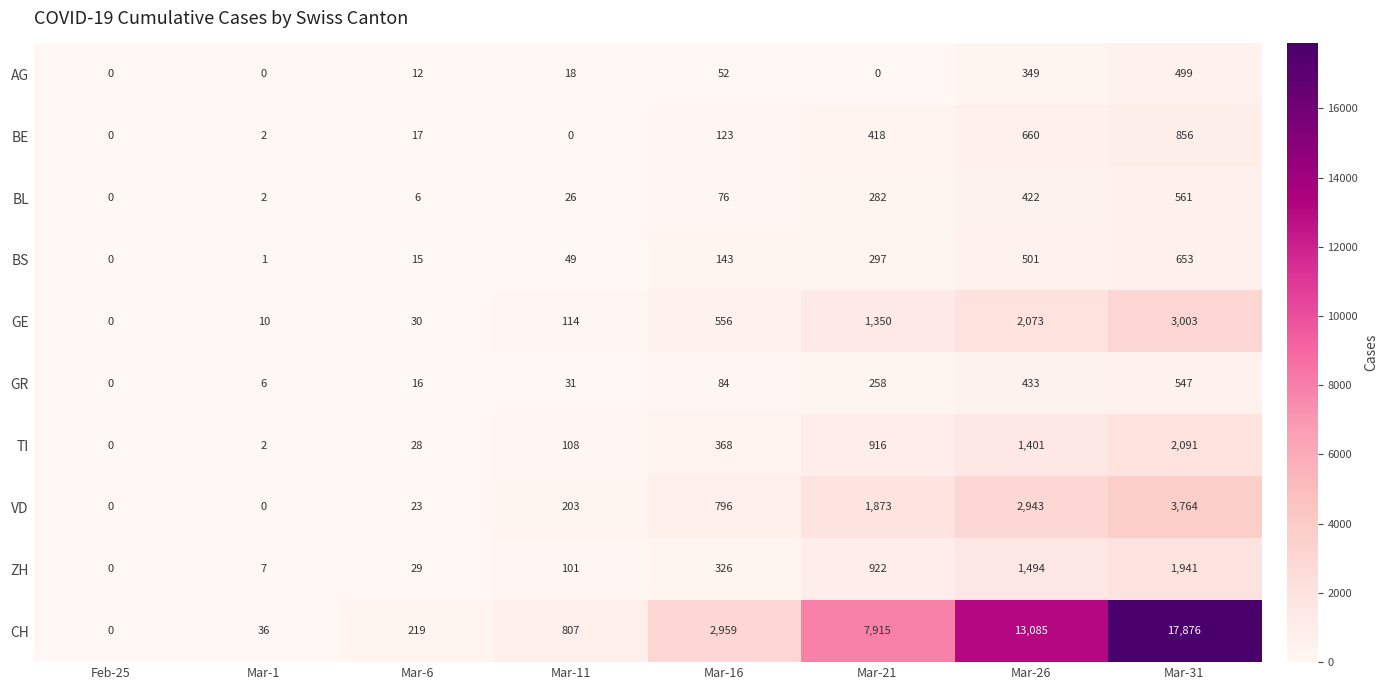

What is the difference between the CH values at Mar-26 and Mar-16?

10126